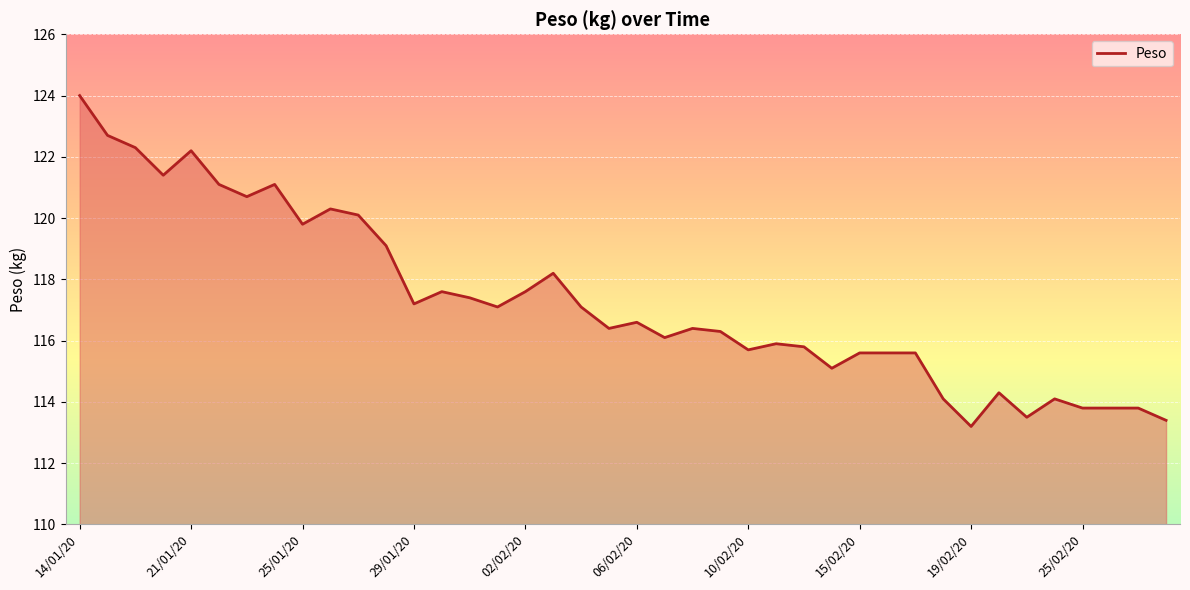

What is the difference between the maximum and minimum values?

10.8